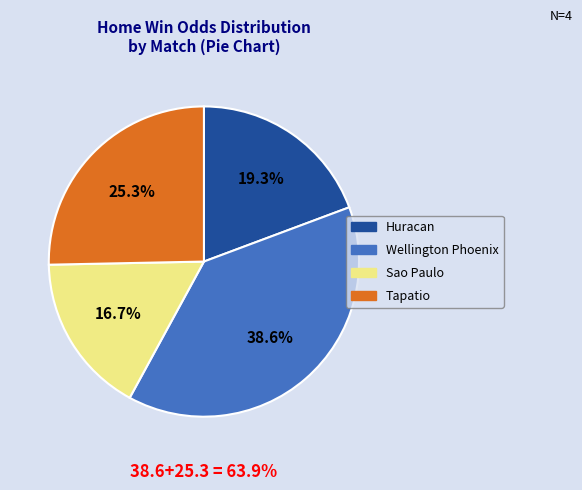

Does Tapatio represent more than half of the total?

No